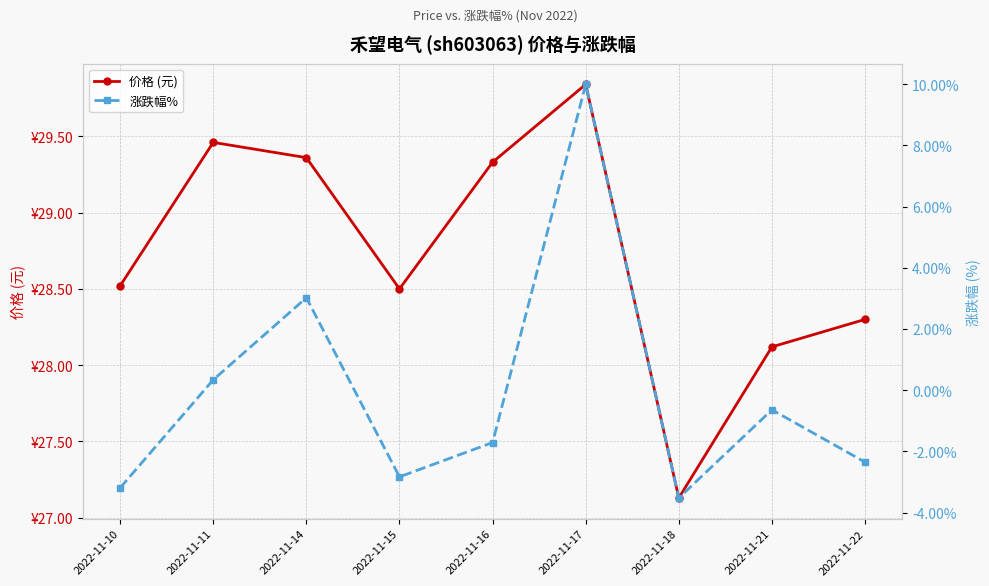

In 涨跌幅%, how many points are lower than both neighbors (excluding endpoints)?

2